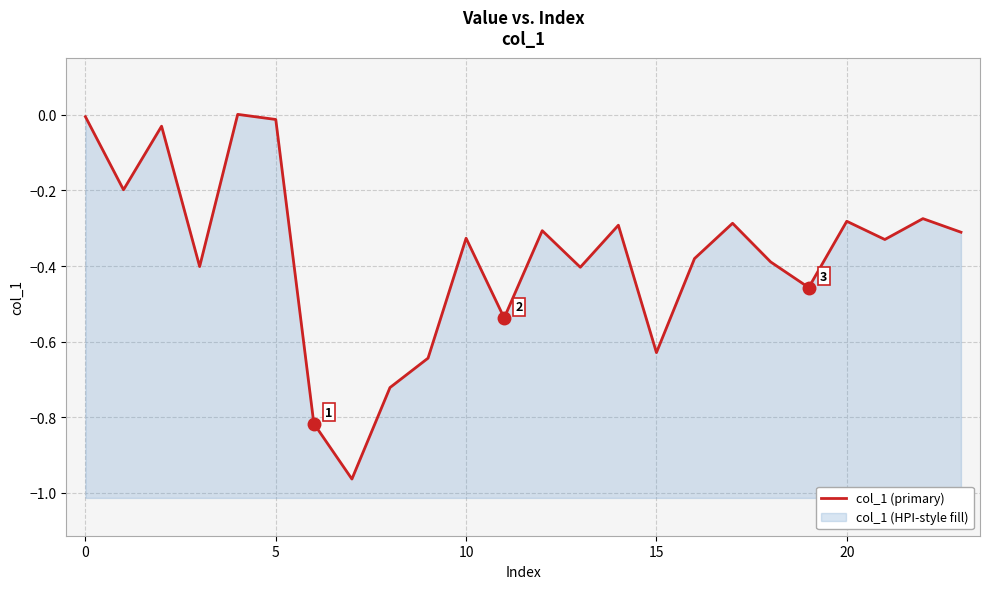

What is the smallest value displayed?

-1.0